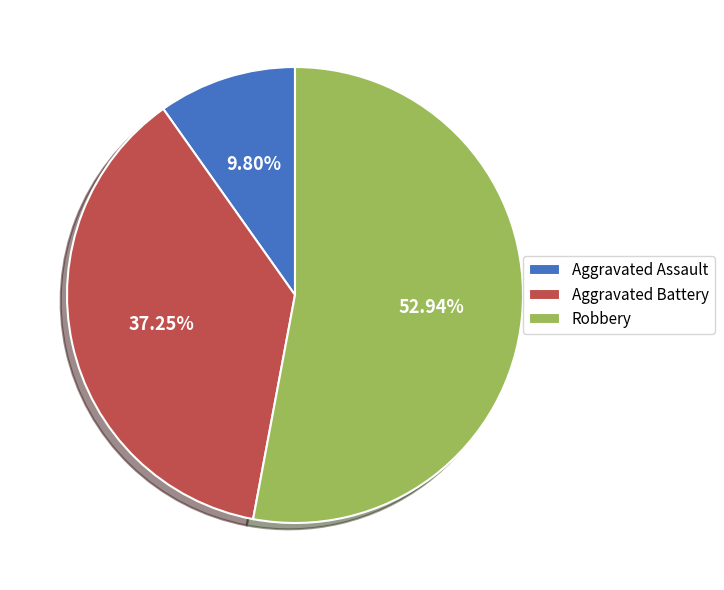

To the nearest percent, what portion does Robbery represent?

53%